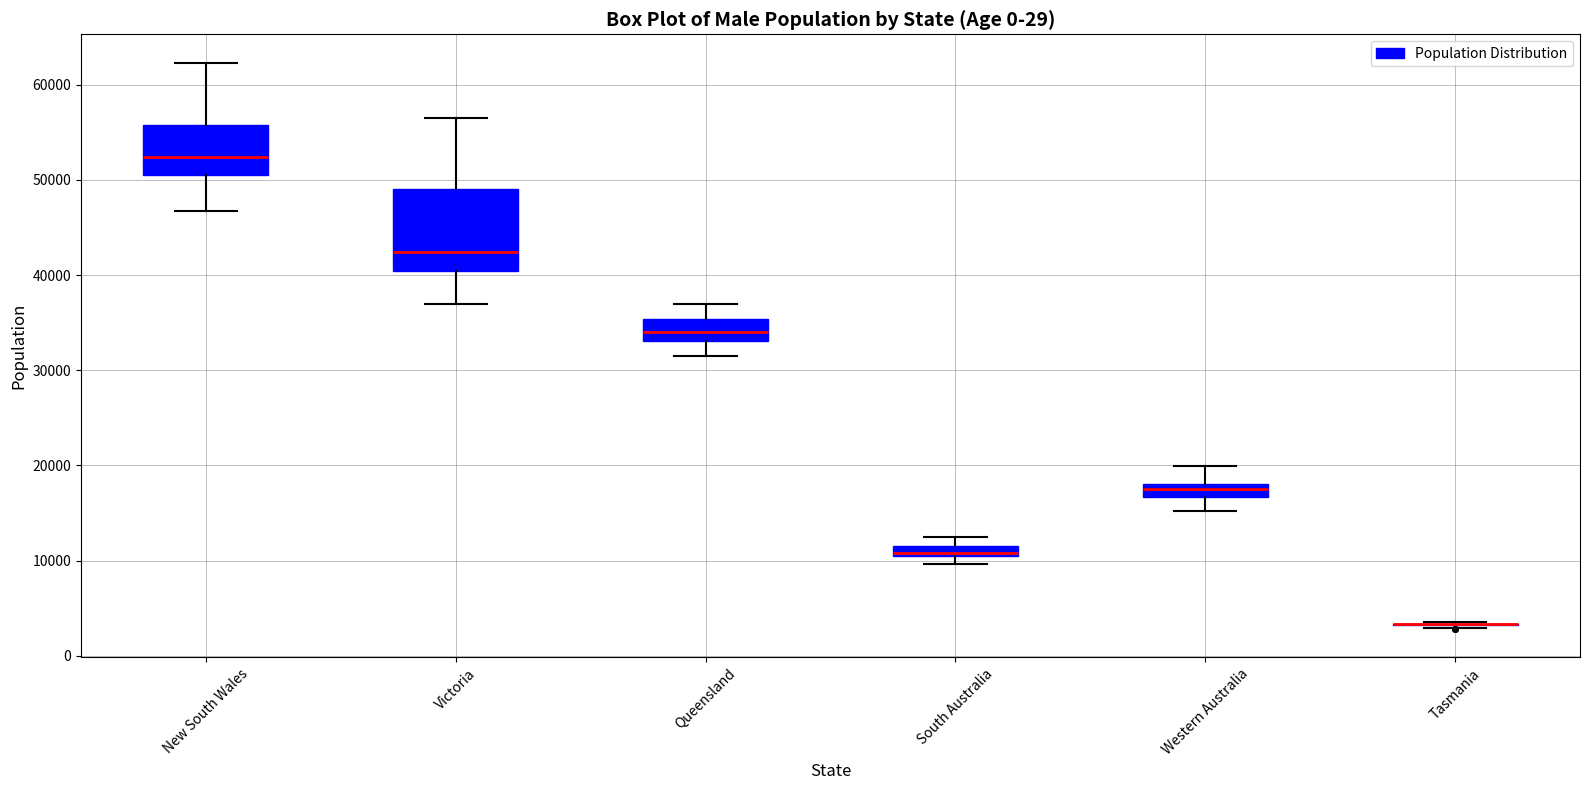

Comparing the boxes themselves (not the whiskers), which one is the tallest?

Victoria